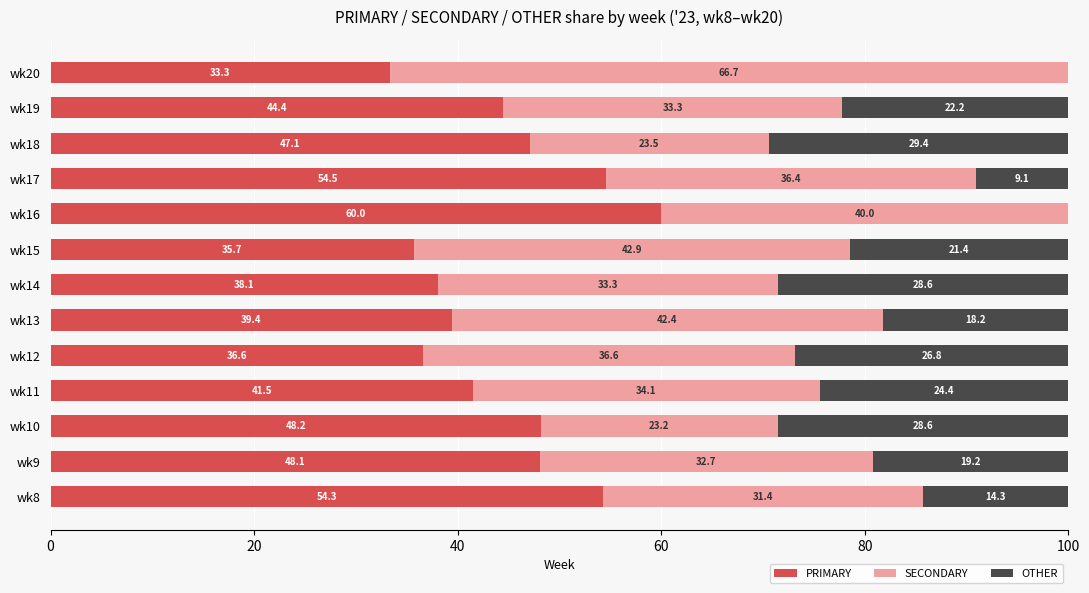

The PRIMARY series shows 38.1 at wk14. True or false?

True